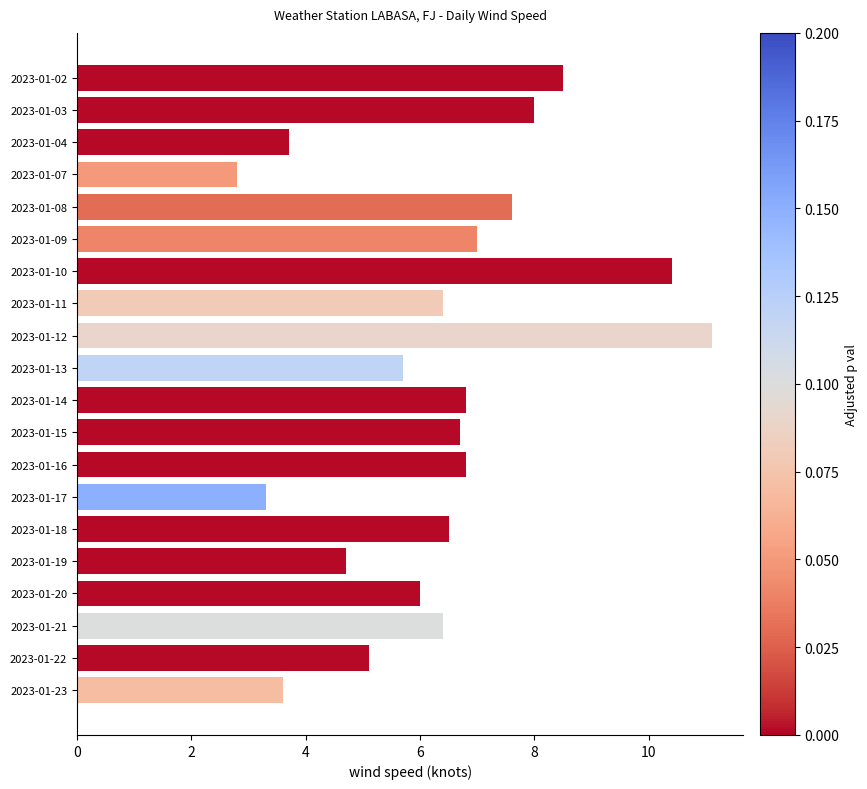

What is the value of the 1st bar from the top?

8.5